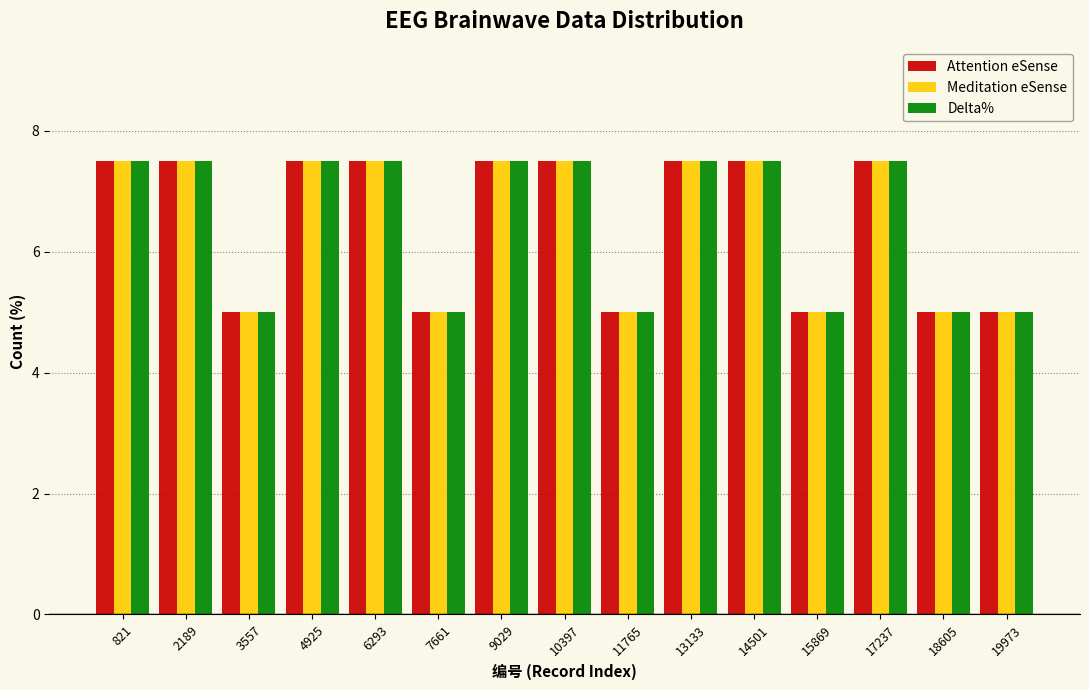

What is the smallest value displayed?

5.0